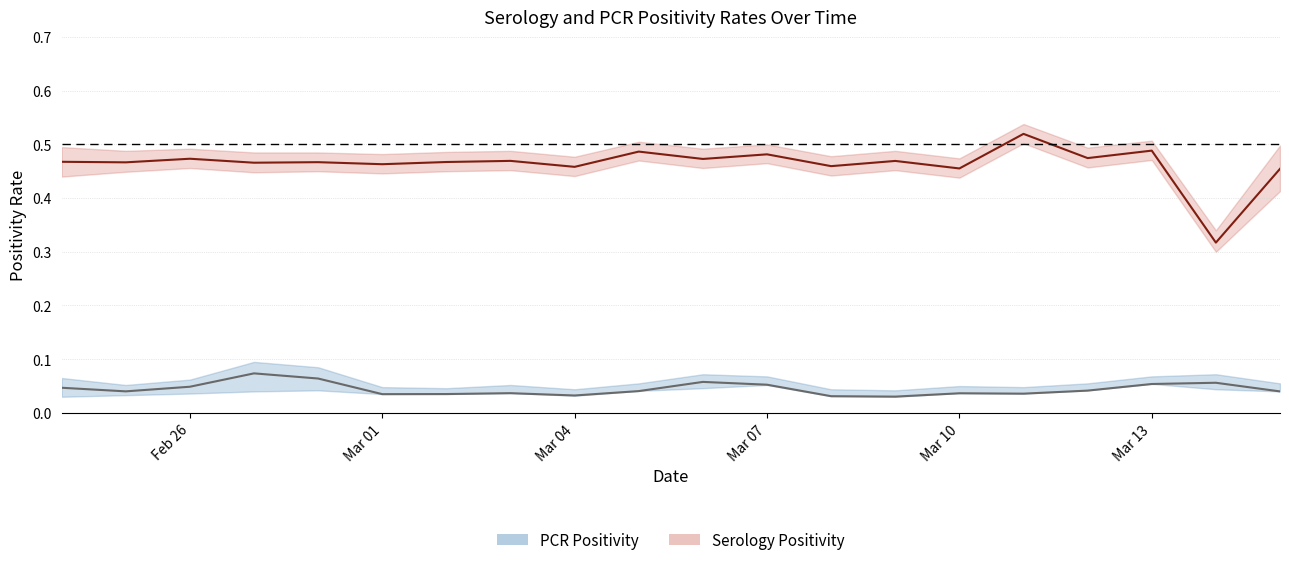

What is the label of the 9th point from the left?

2021-03-04